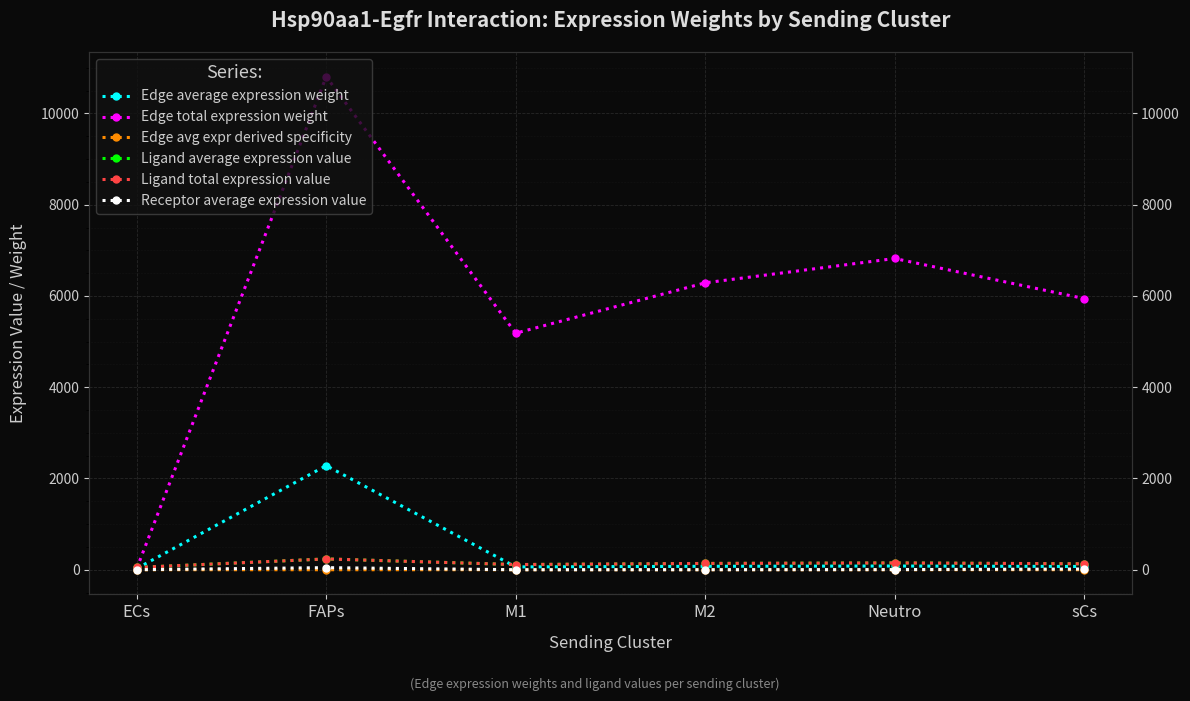

What is the maximum value shown in the chart?

10806.6